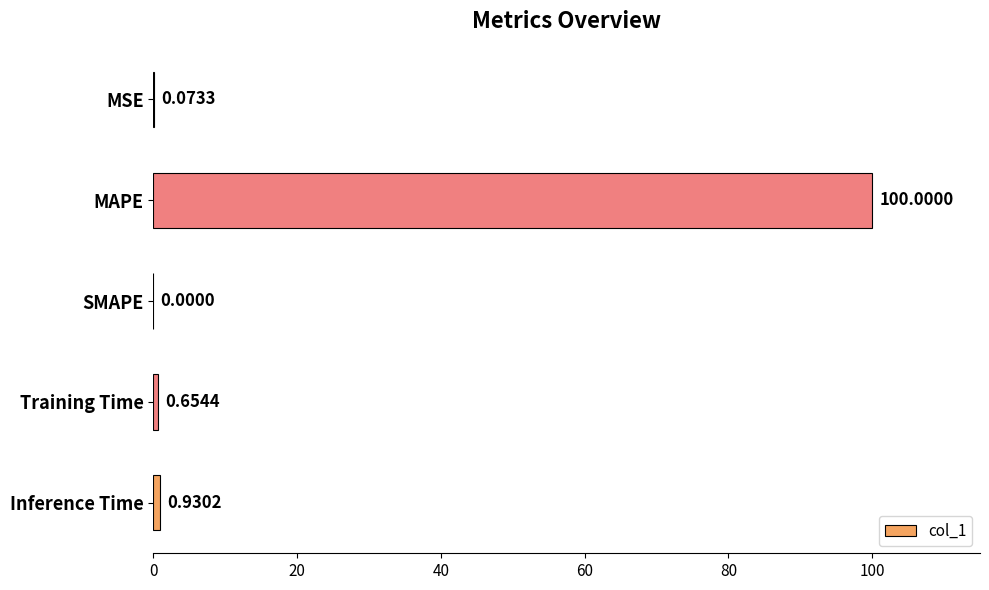

Are the bars horizontal?

Yes